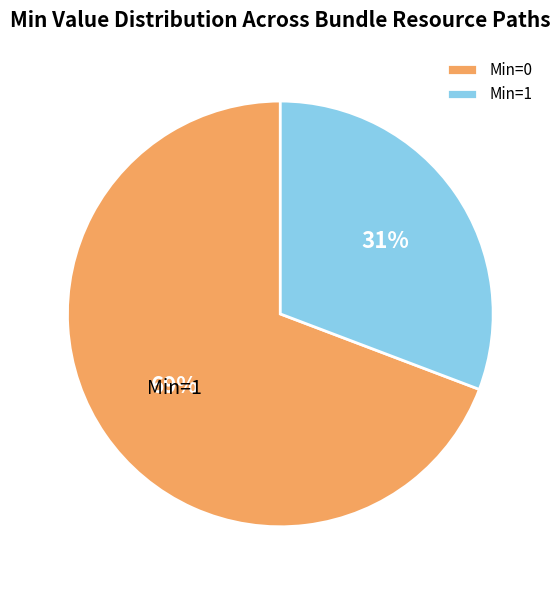

Which category has the smallest portion of the pie?

Min=1